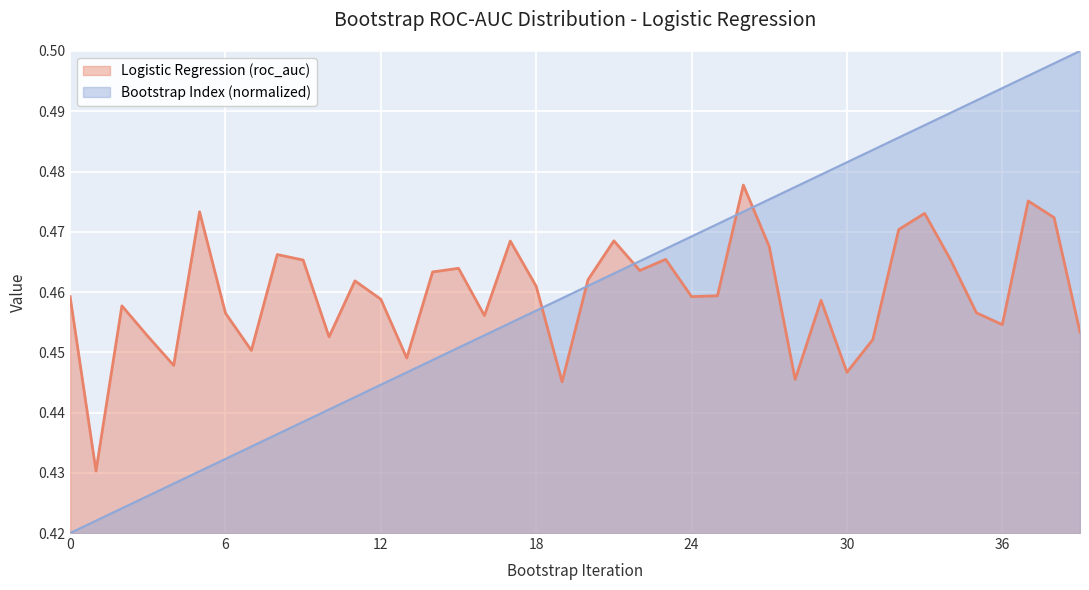

At 35, list the series in order from largest to smallest.

Bootstrap Index (normalized), Logistic Regression (roc_auc)